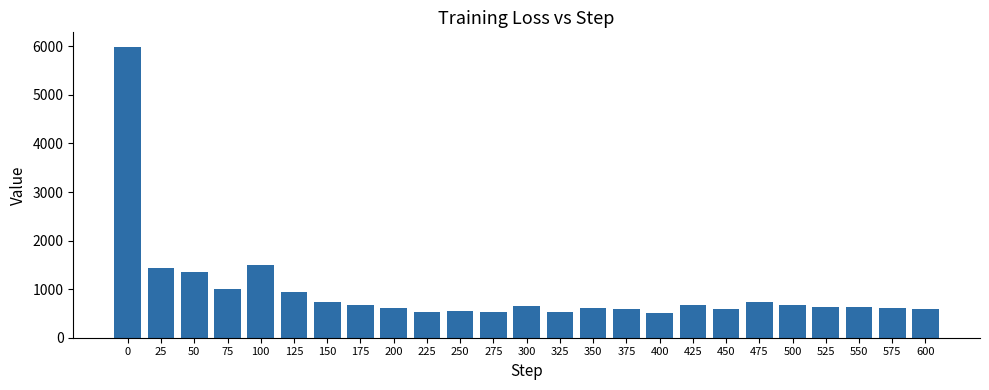

What is the sum of all values?

23908.6